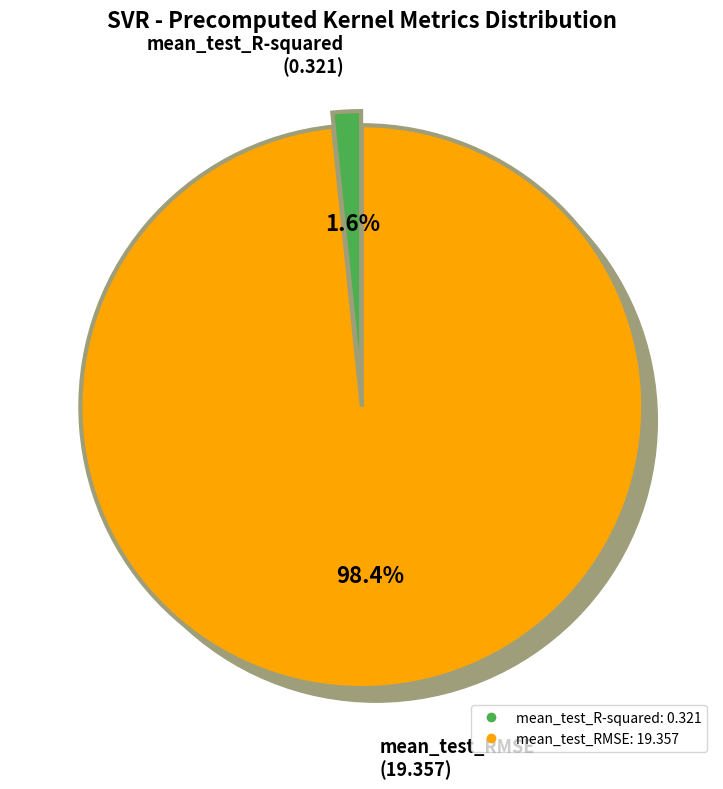

Which category accounts for the majority?

mean_test_RMSE